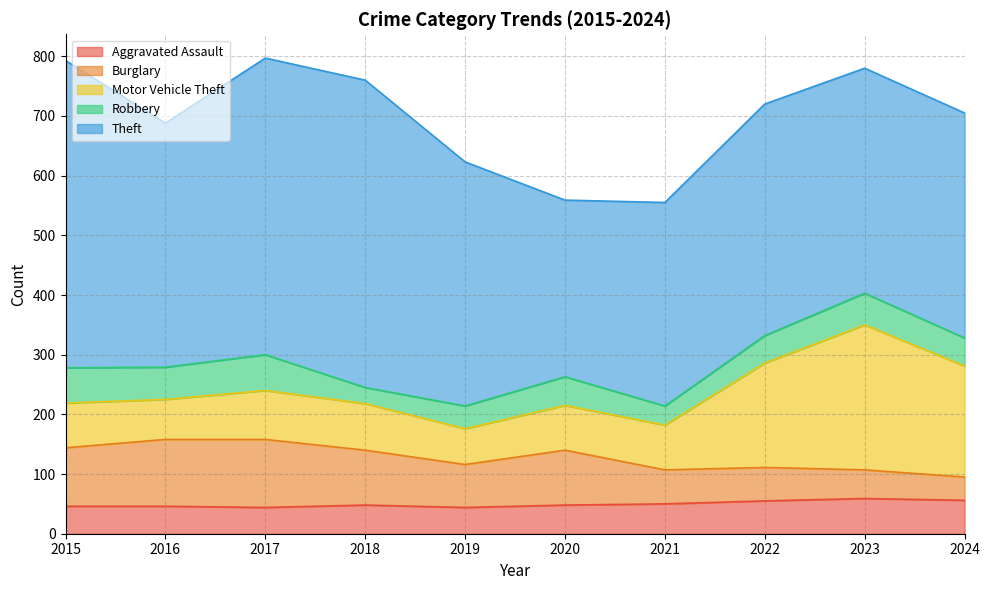

Reading left to right, list all the values displayed in this chart.

Aggravated Assault: 46	46	44	48	44	48	50	55	59	56
Burglary: 98	112	114	92	72	92	57	56	48	39
Motor Vehicle Theft: 75	67	82	78	60	75	75	175	243	186
Robbery: 59	54	60	27	38	48	32	46	53	47
Theft: 515	409	497	515	409	296	341	388	377	377